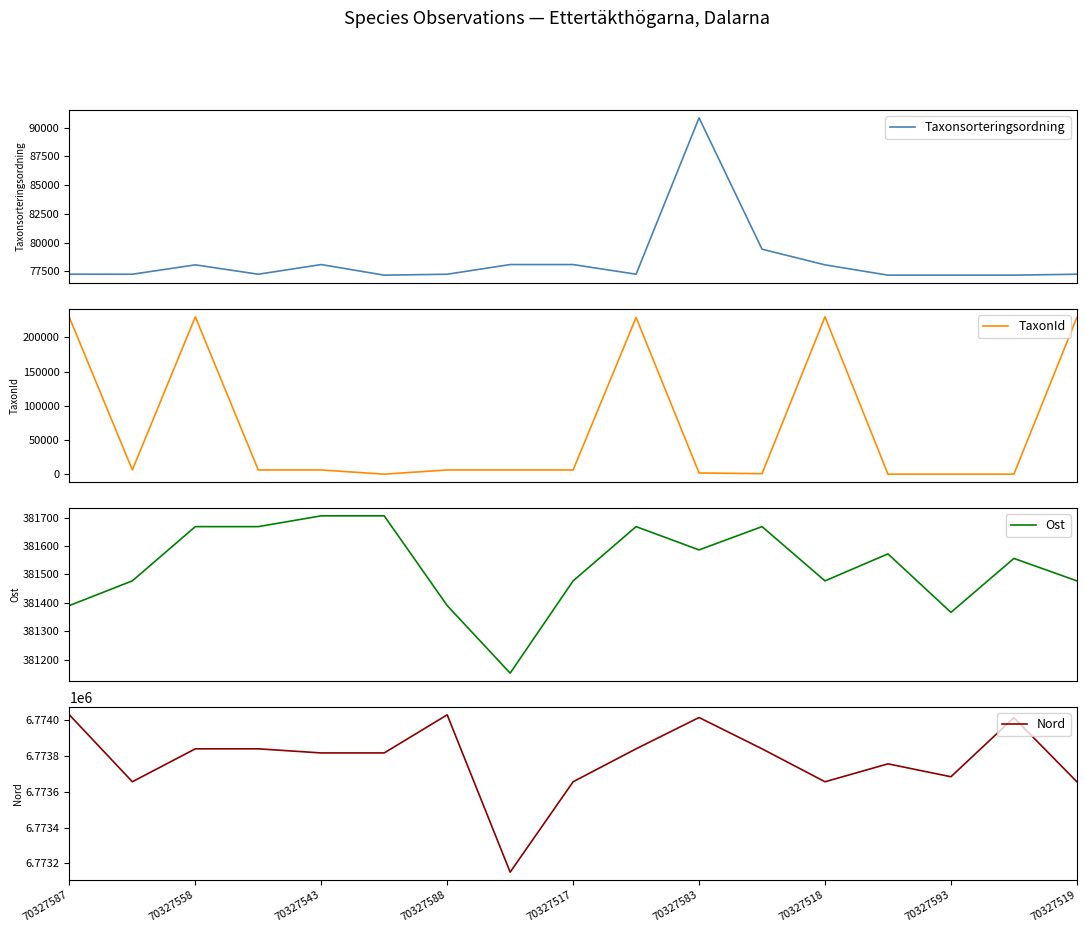

What is the maximum value for Taxonsorteringsordning?

90841